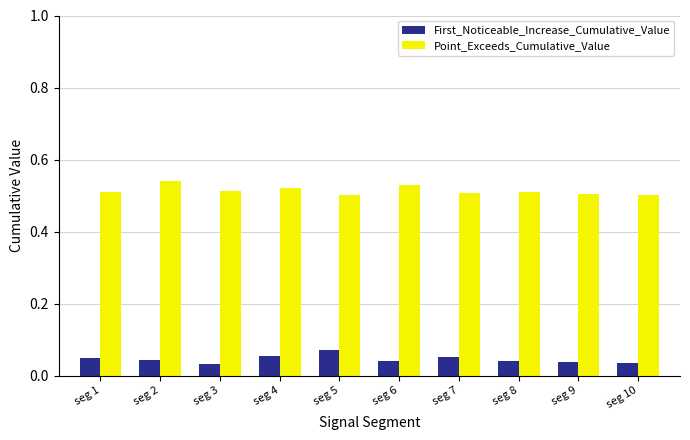

How many First_Noticeable_Increase_Cumulative_Value values are between 0 and 1?

10